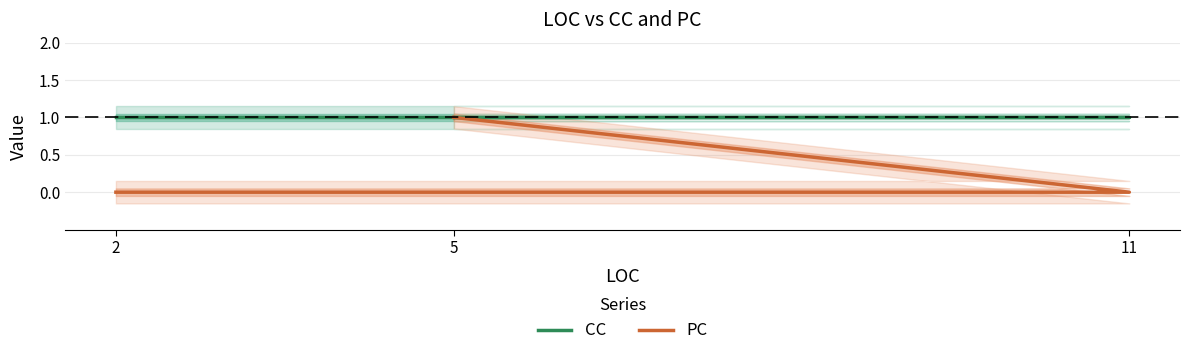

Which series has the widest spread of values?

PC